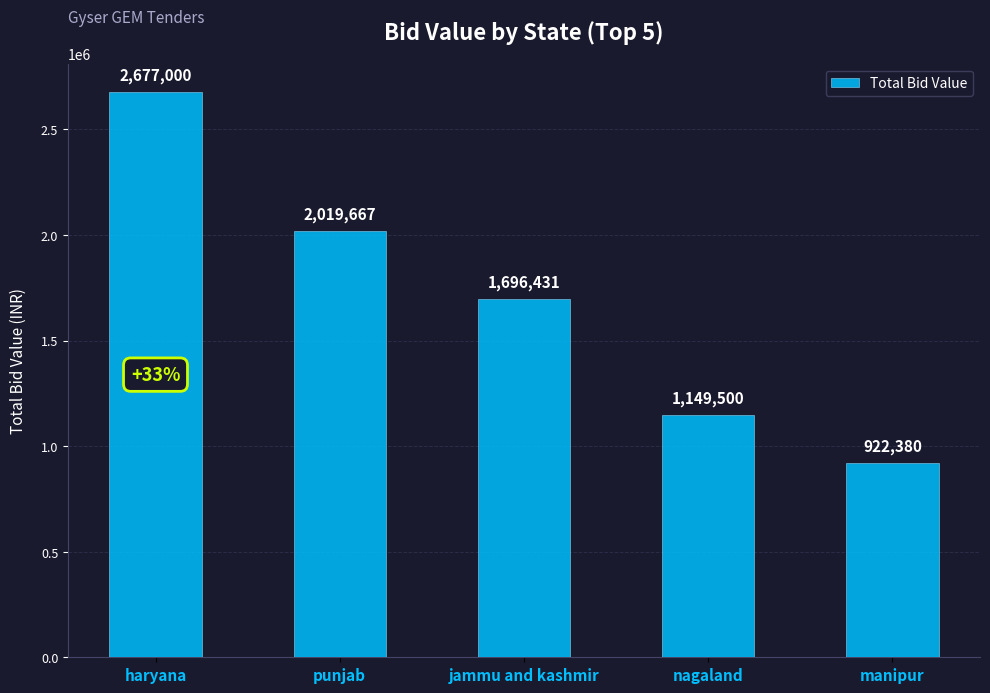

What is the sum of all values?

8464978